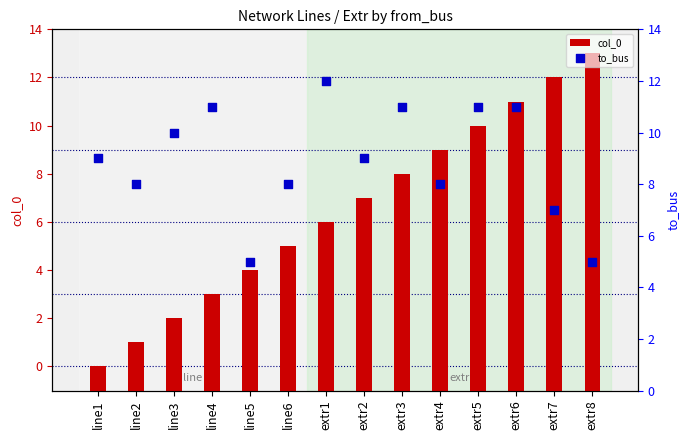

Which series has the largest total across all categories?

to_bus